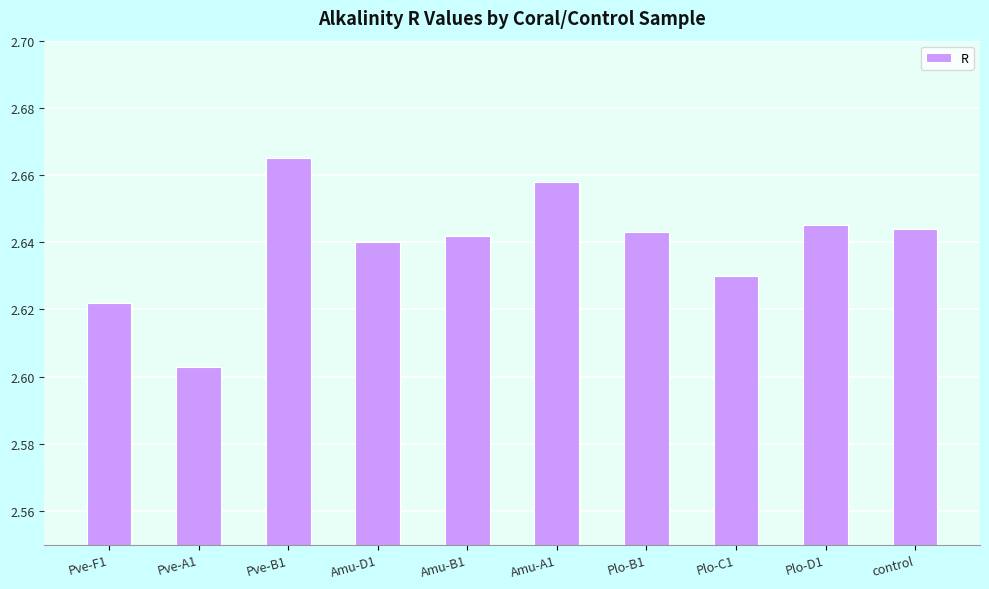

What is the sum of all values?

26.4